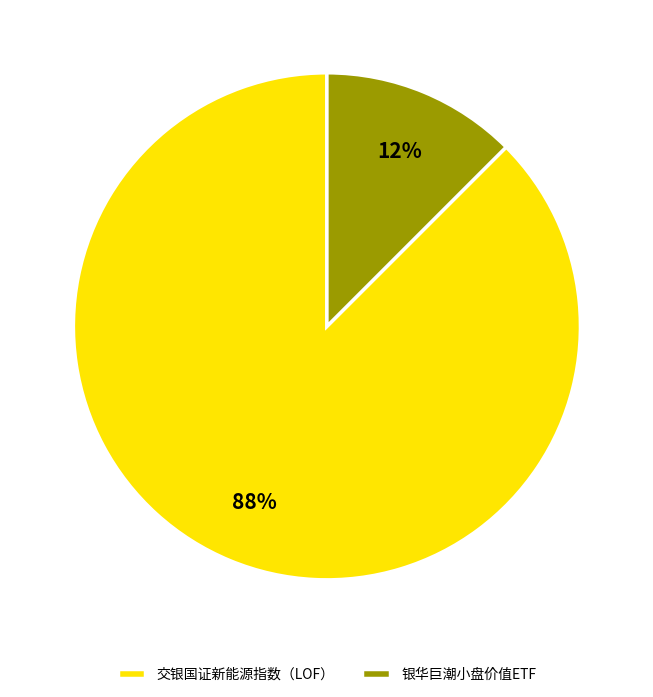

Combined, do 交银国证新能源指数（LOF） and 银华巨潮小盘价值ETF account for over 50%?

Yes